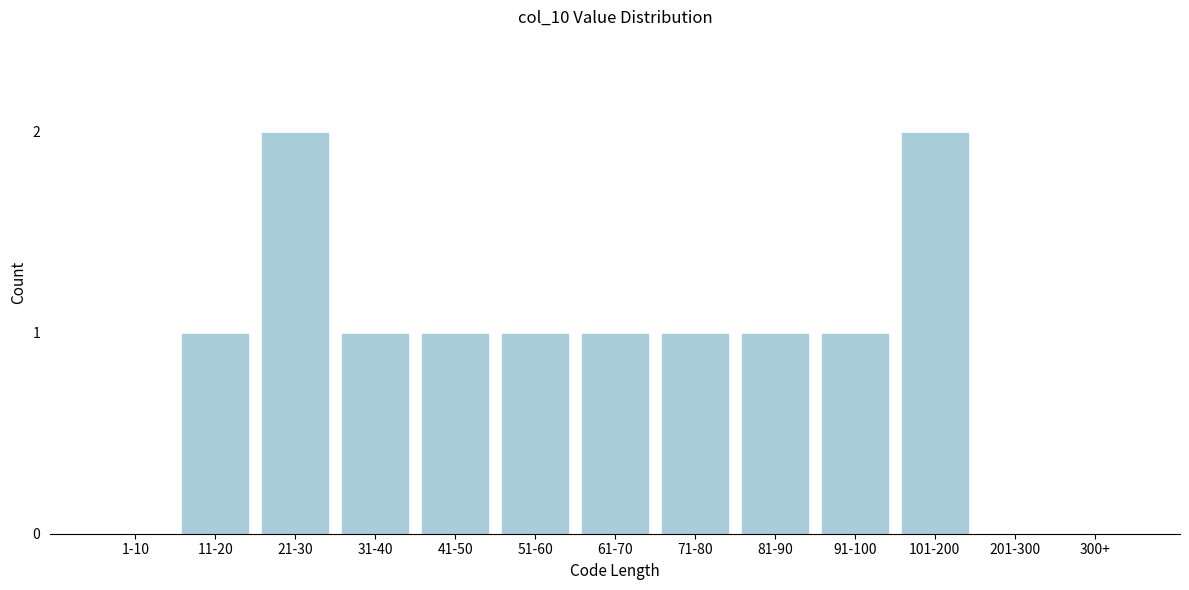

Reading right to left, transcribe all the data shown in this chart.

300+=0	201-300=0	101-200=2	91-100=1	81-90=1	71-80=1	61-70=1	51-60=1	41-50=1	31-40=1	21-30=2	11-20=1	1-10=0